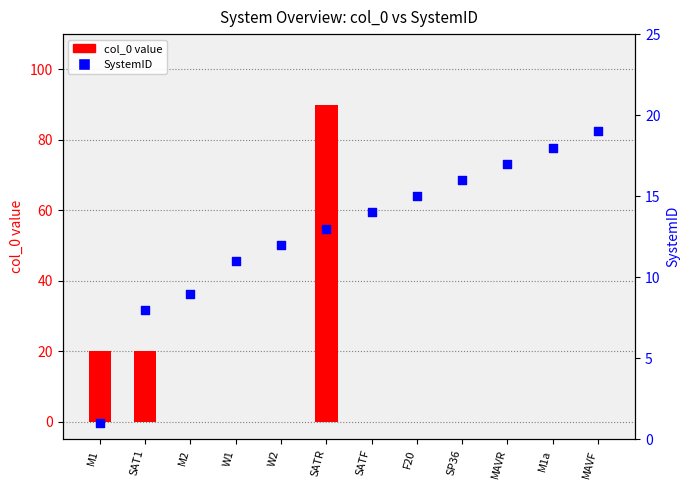

At which category is the sum across all series the highest?

SATR